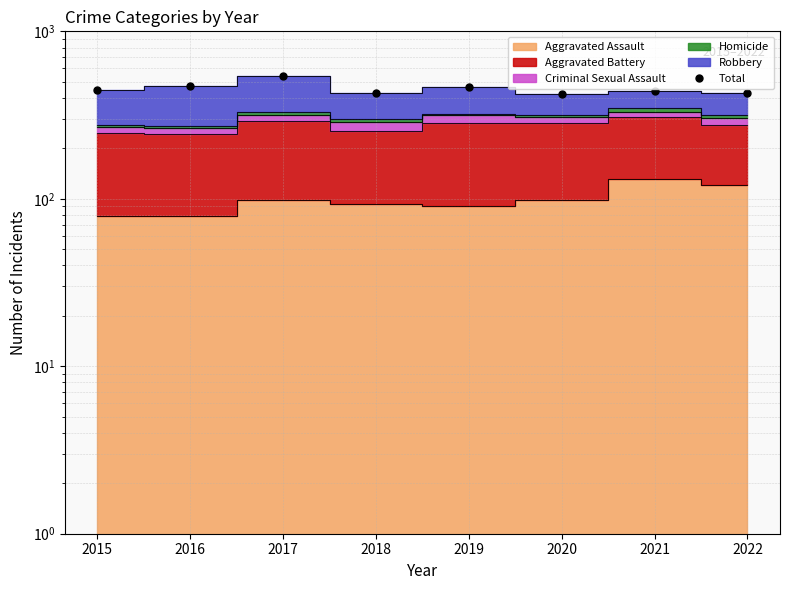

Rank the categories by value from lowest to highest.

2020, 2022, 2018, 2021, 2015, 2019, 2016, 2017